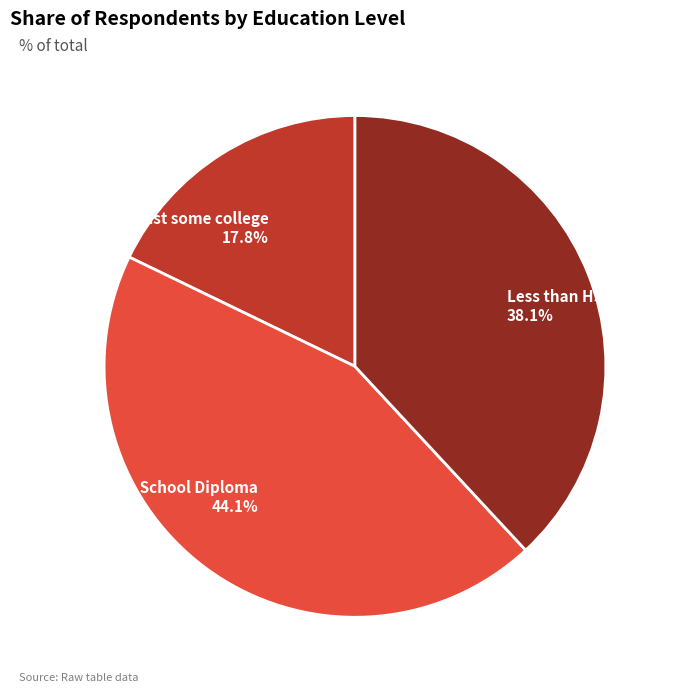

Does any single category account for the majority?

No